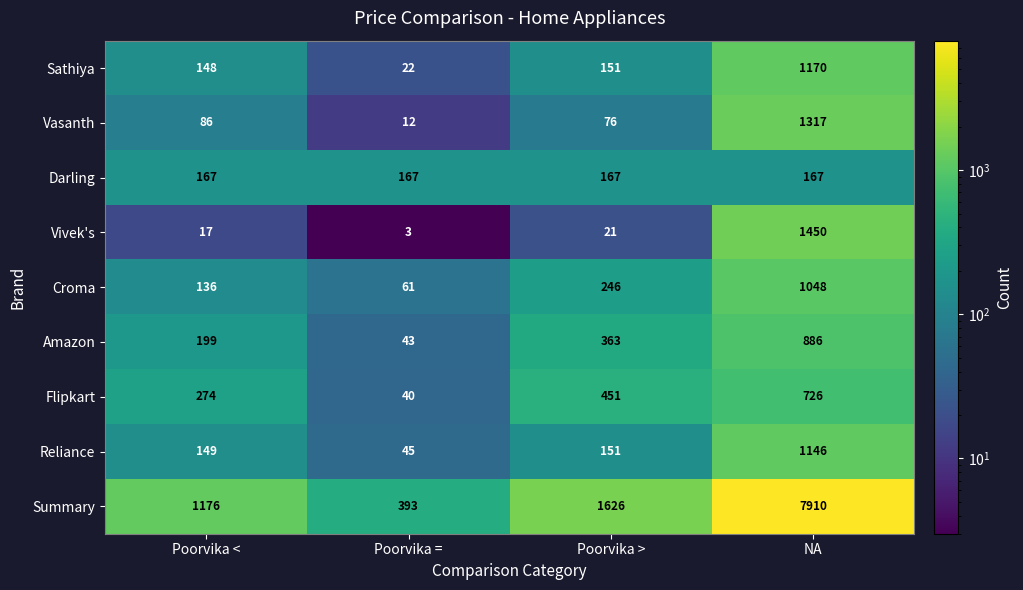

At which label is Amazon closest to 464?

Poorvika >